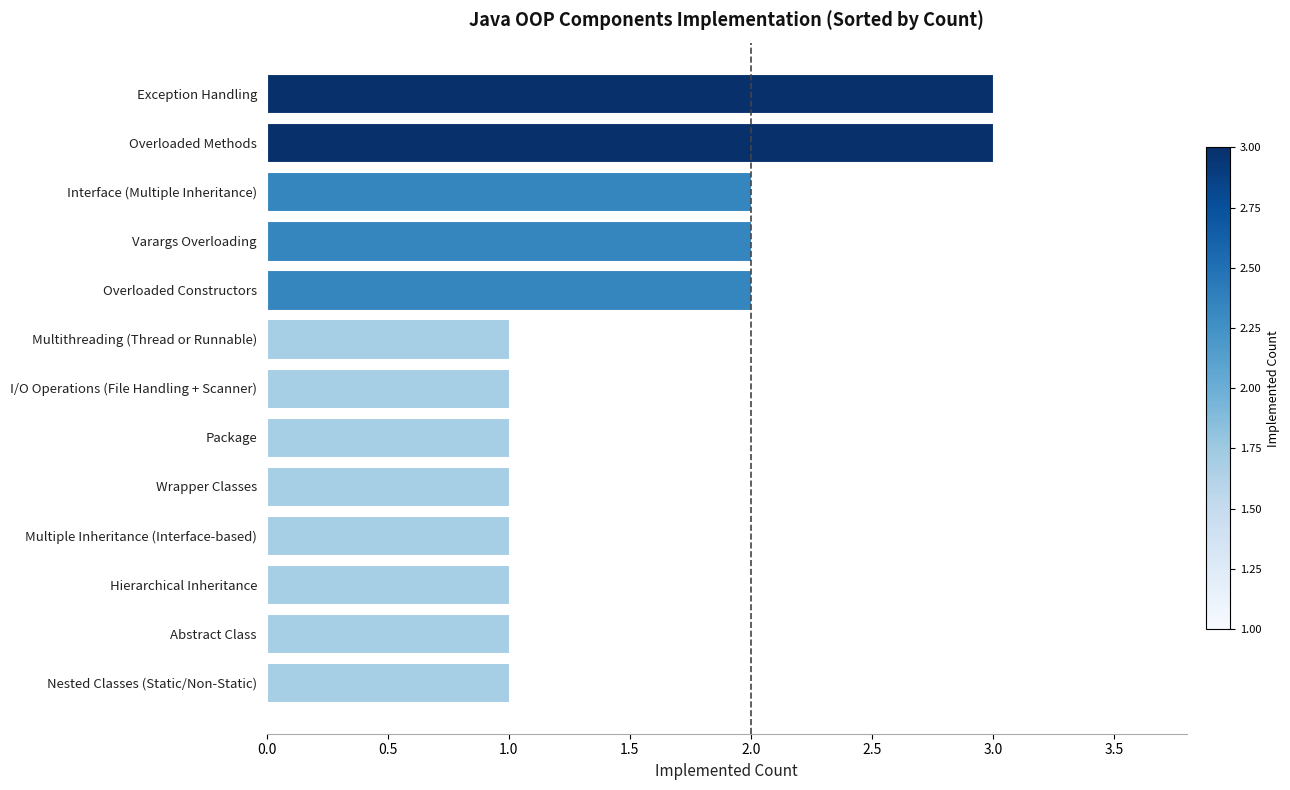

What is the difference between the second highest and second lowest values?

2